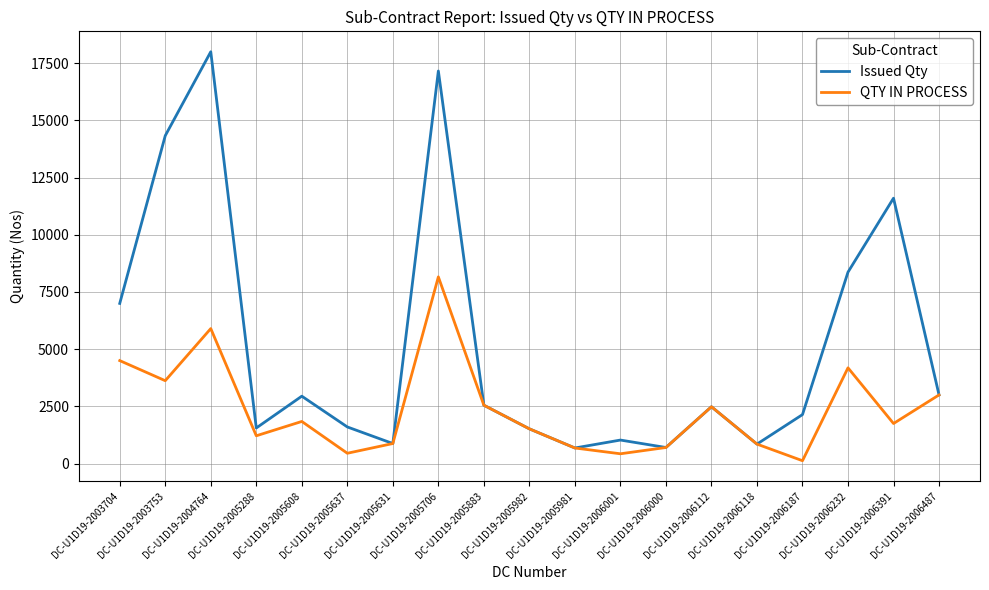

The Issued Qty series shows 5256 at DC-U1D19-2005608. True or false?

False